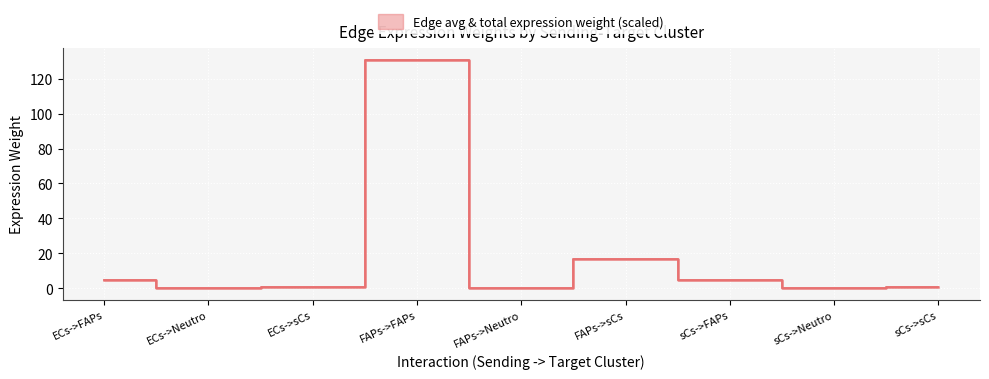

What is the sum of the Edge average expression weight values at sCs->FAPs and FAPs->FAPs?

135.9